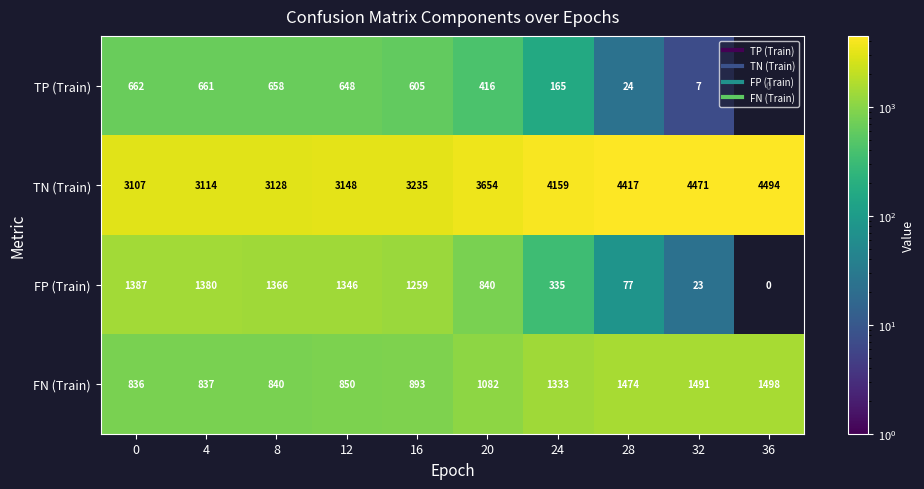

How many values in FP (Train) are above zero?

9